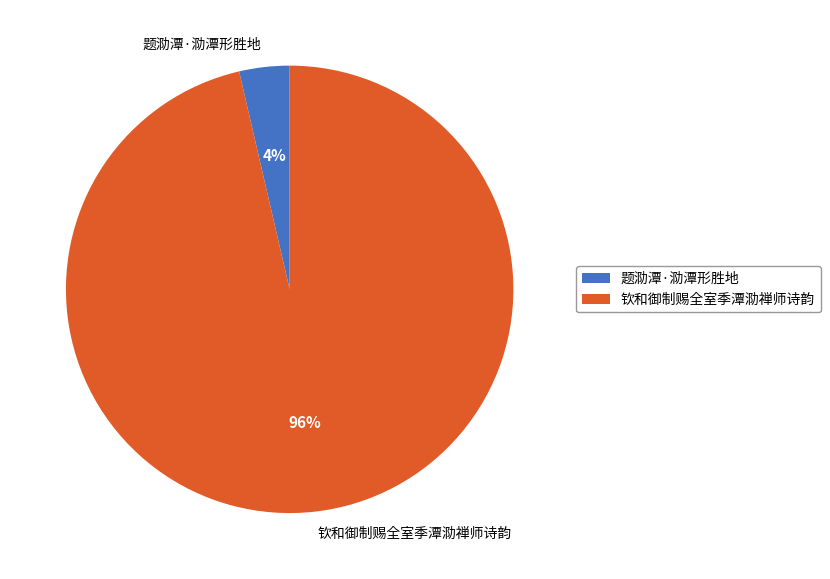

Count the number of slices in the pie.

2